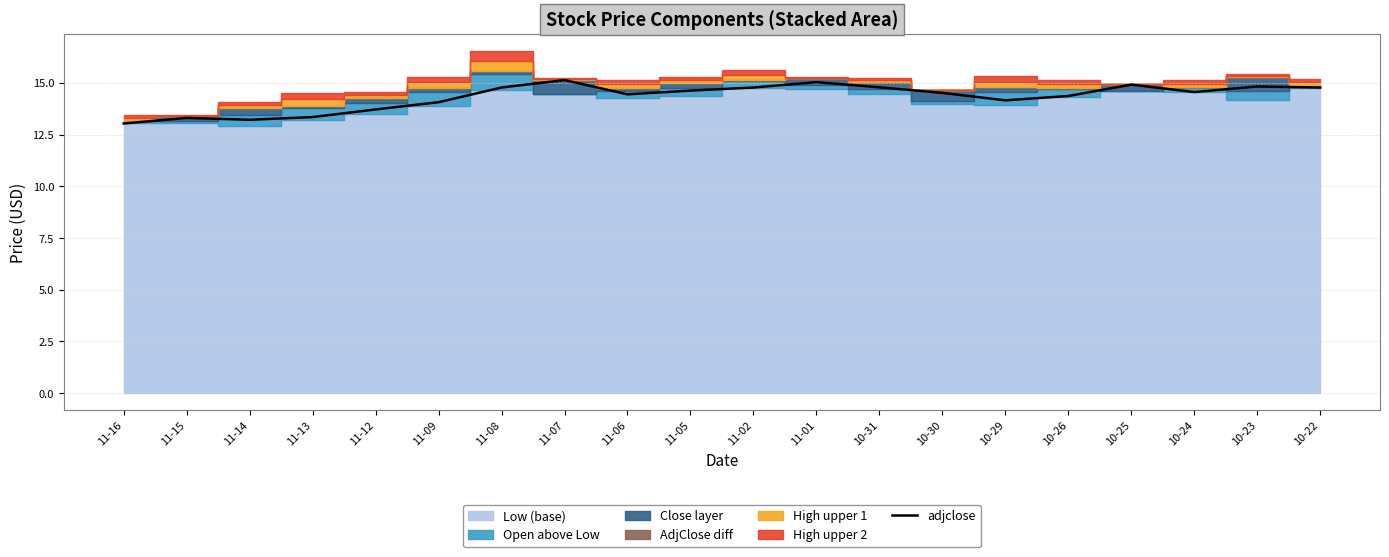

True or false: the data has more than 0 interior local peaks.

True